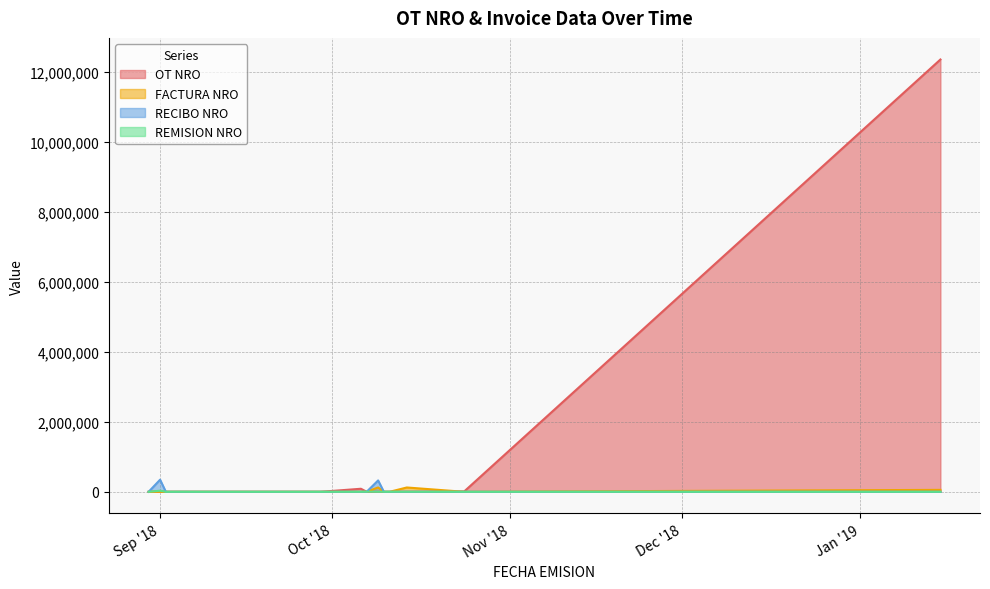

Which series ends up on top after the final intersection of REMISION NRO and RECIBO NRO?

RECIBO NRO